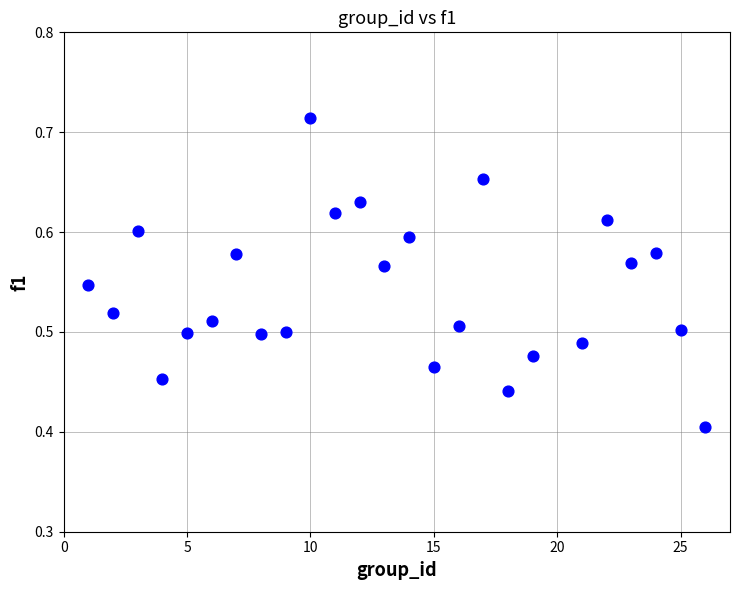

What is the range of Y values (max minus min)?

0.3